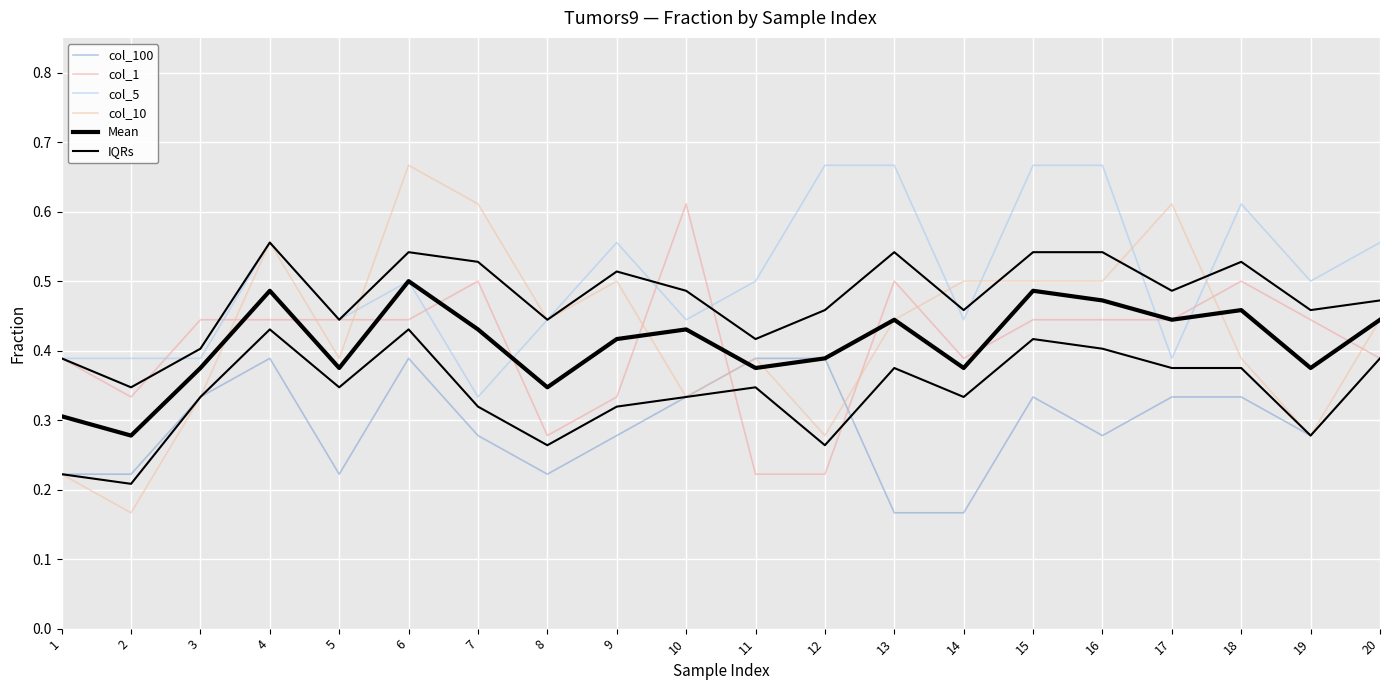

At how many categories does at least one series exceed 0?

20